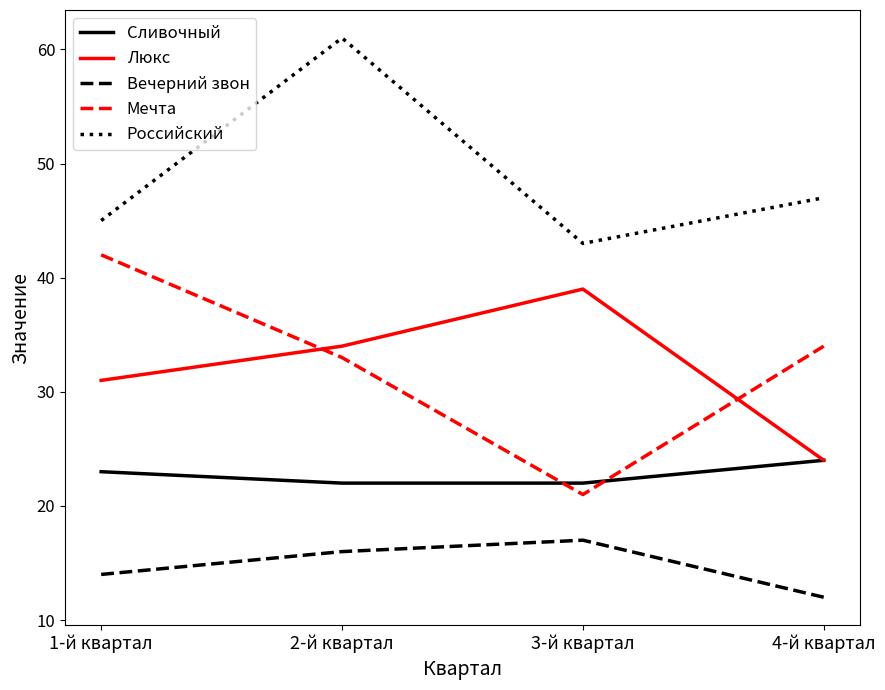

How many interior local valleys does the Российский series have?

1